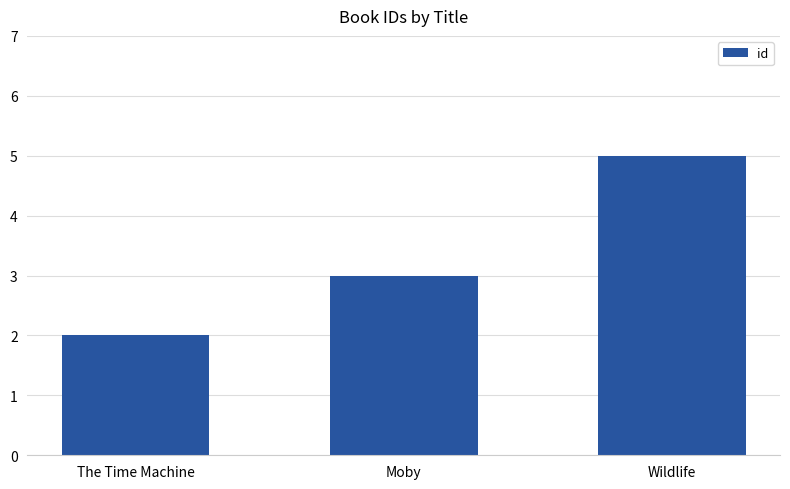

Between Wildlife and The Time Machine, which is larger?

Wildlife